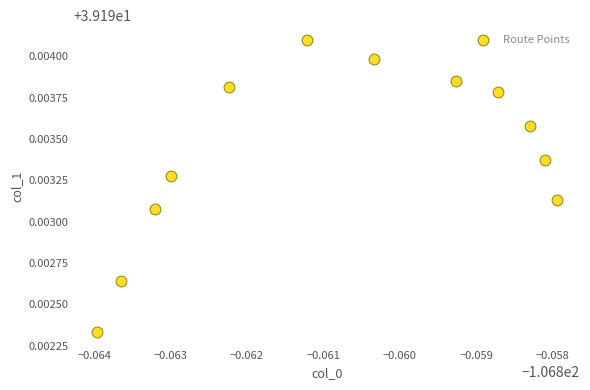

What is the average X value?

-106.9